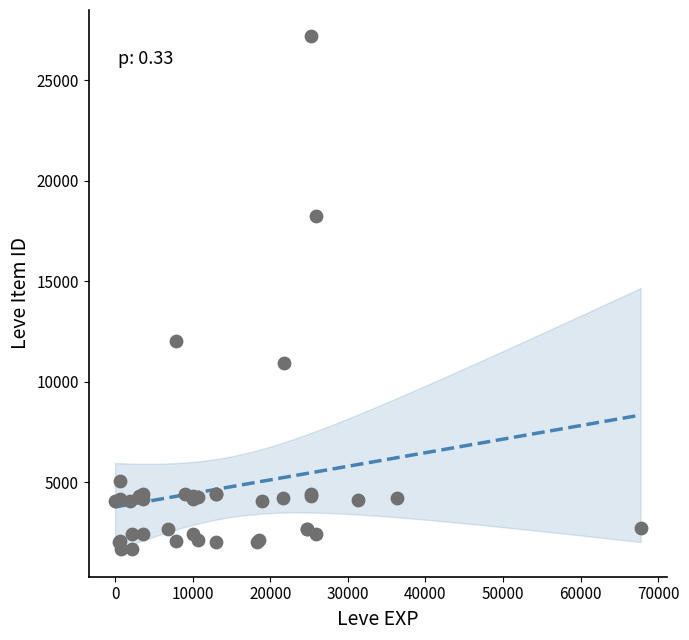

What Y value in the scatter plot is closest to 14448?

12018